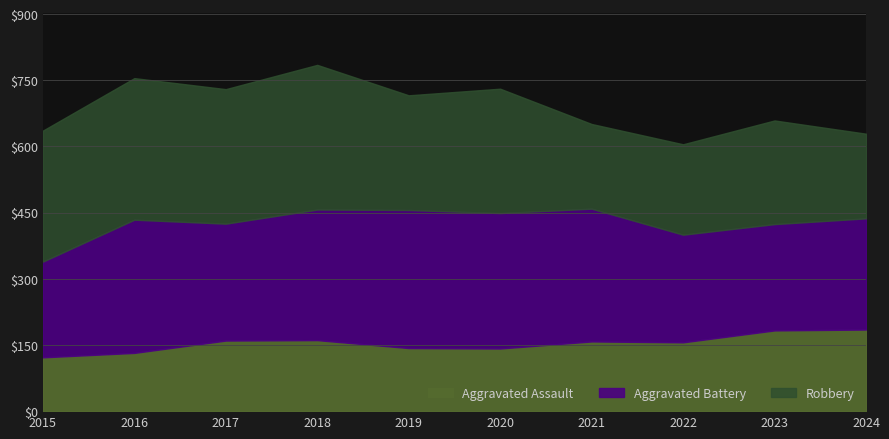

What are all the series names shown in the legend?

Aggravated Assault, Aggravated Battery, Robbery